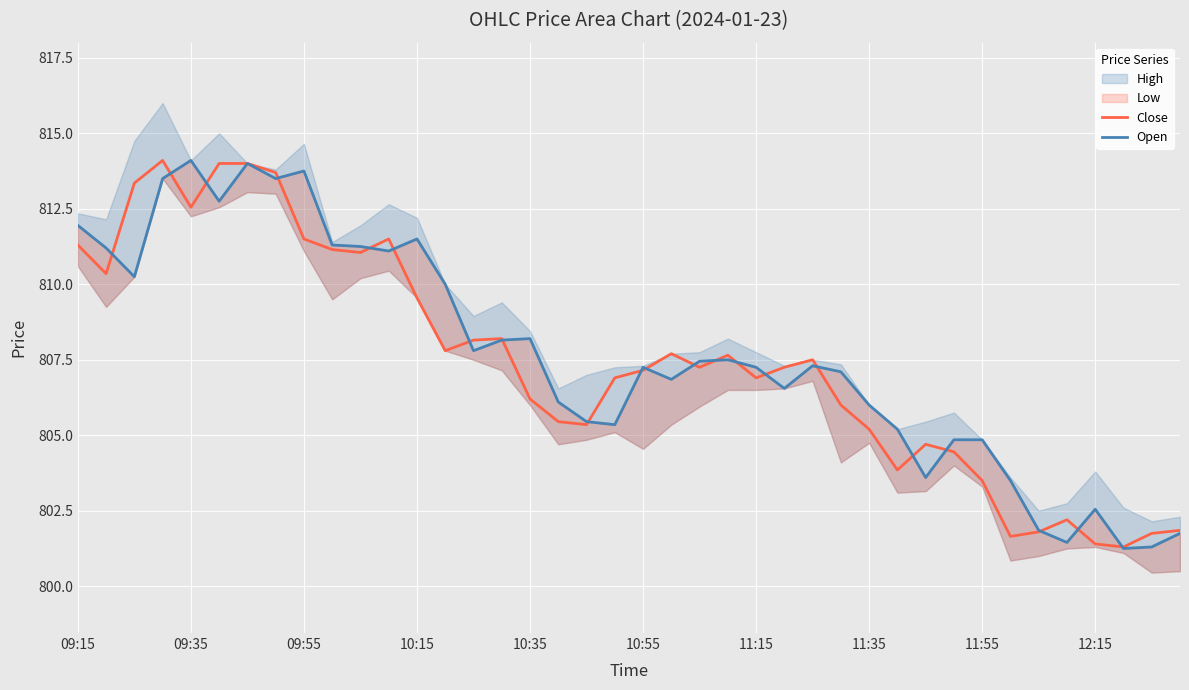

At which label does Close first exceed 807?

09:15